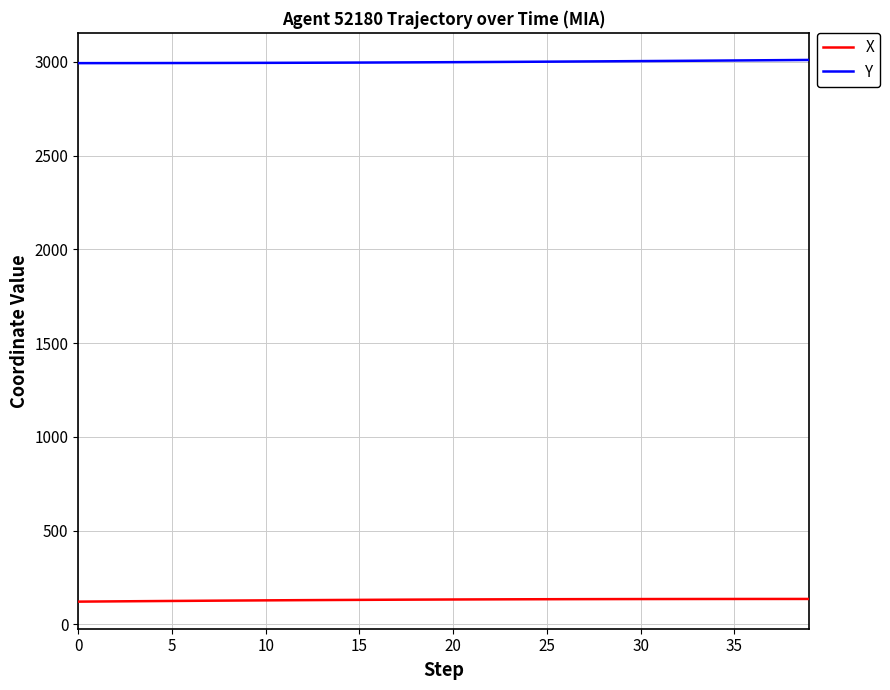

True or false: Y and X cross at least once.

False